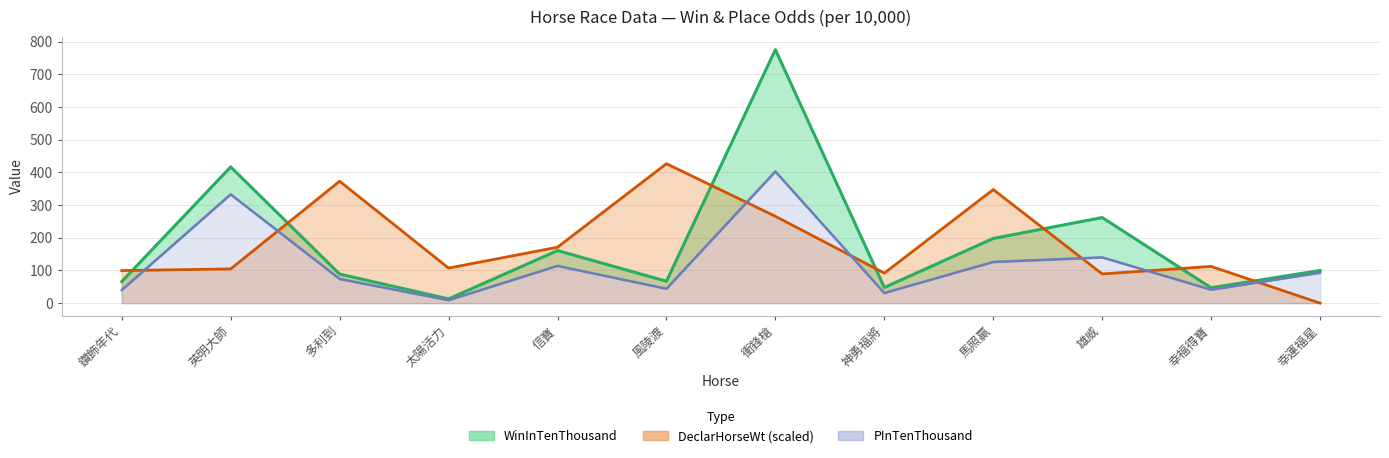

Reading left to right, transcribe all the data shown in this chart.

WinInTenThousand: 66.0	417.0	89.0	13.0	161.0	67.0	776.0	48.0	198.0	262.0	47.0	100.0
PInTenThousand: 40.0	333.0	74.0	9.0	114.0	44.0	403.0	31.0	126.0	140.0	41.0	93.0
DeclarHorseWt: 99.7	104.8	373.1	107.3	171.2	426.8	265.8	92.0	347.6	89.4	112.5	0.0